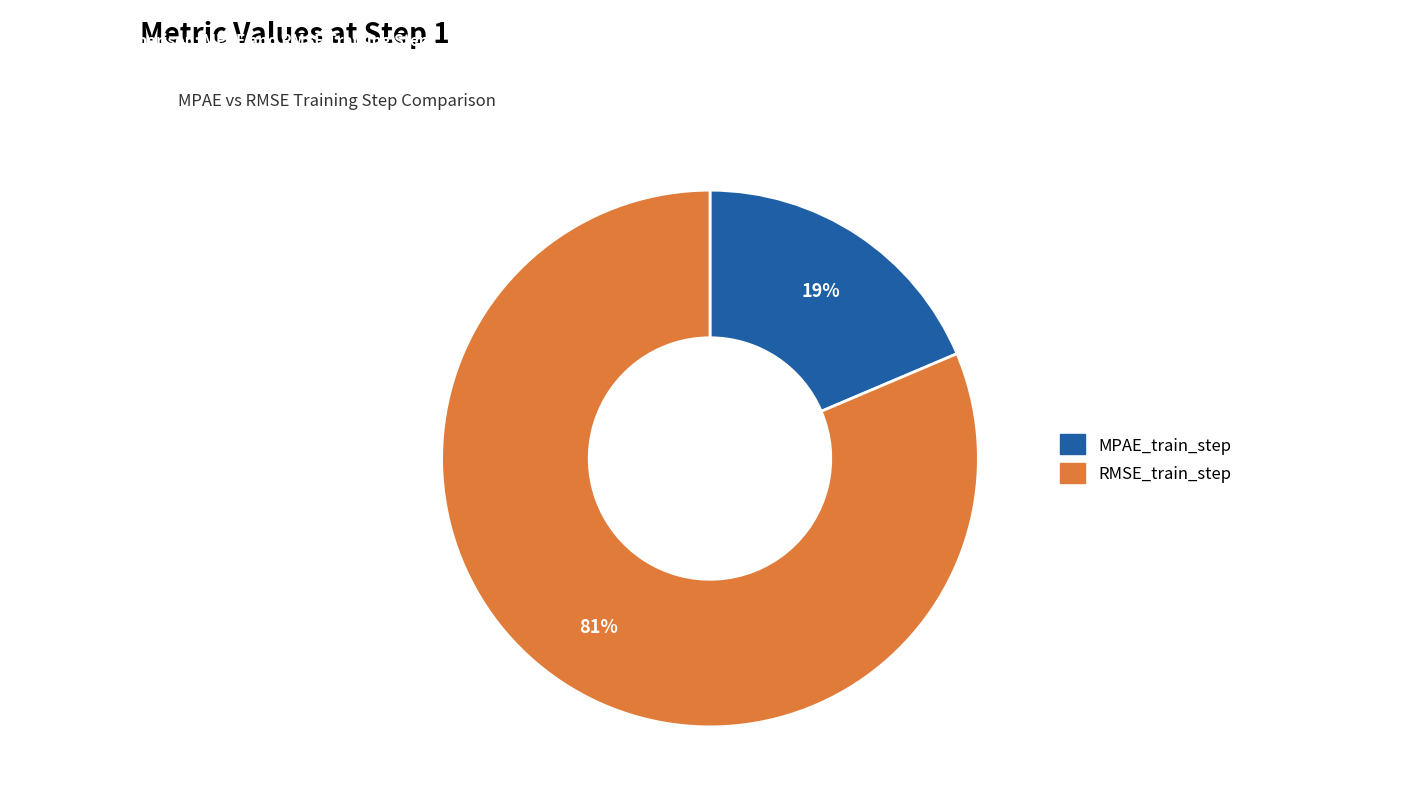

Does RMSE_train_step account for over 50% of the chart?

Yes